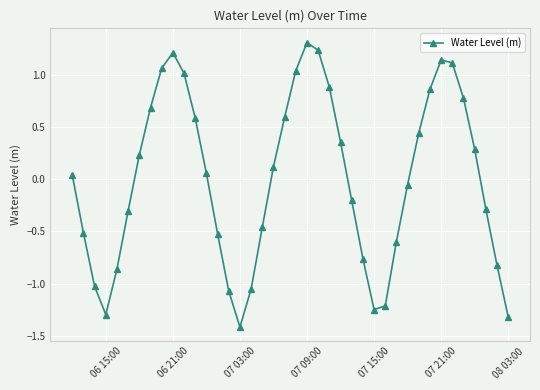

How many distinct data groups are displayed?

1